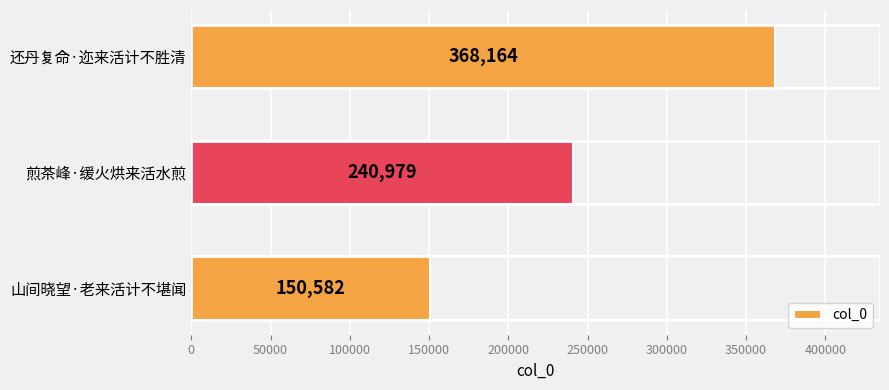

Count the values in the range 150582 to 368164.

3